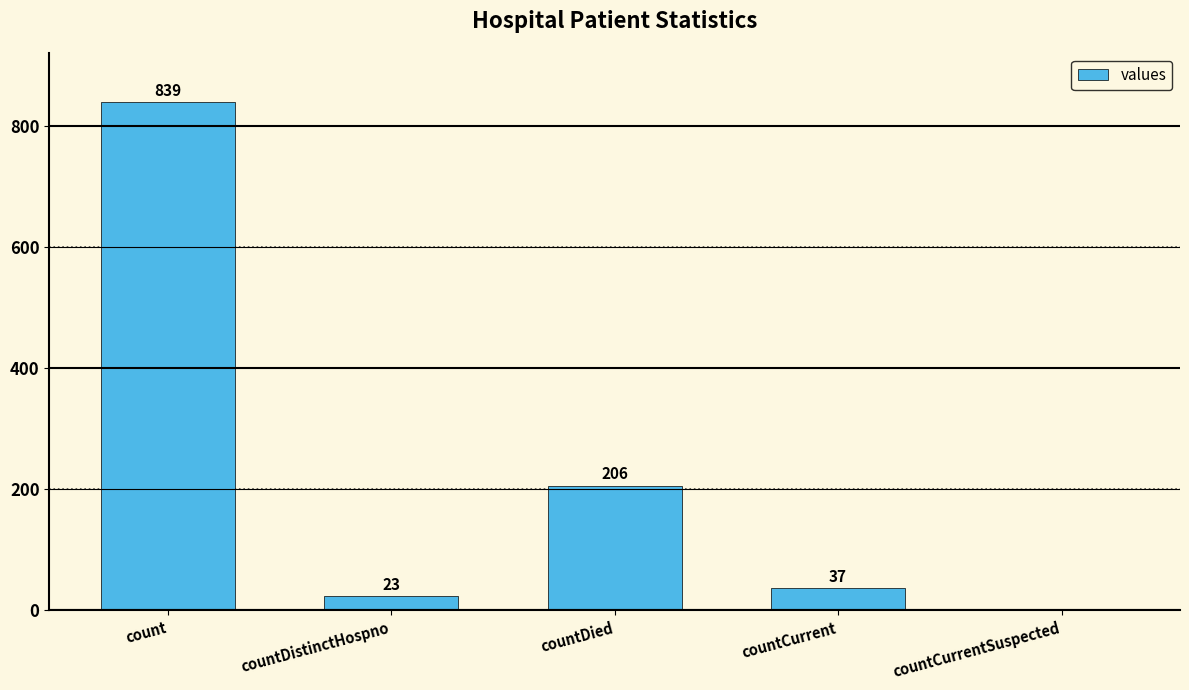

What is the difference between the values at count and countCurrentSuspected?

839